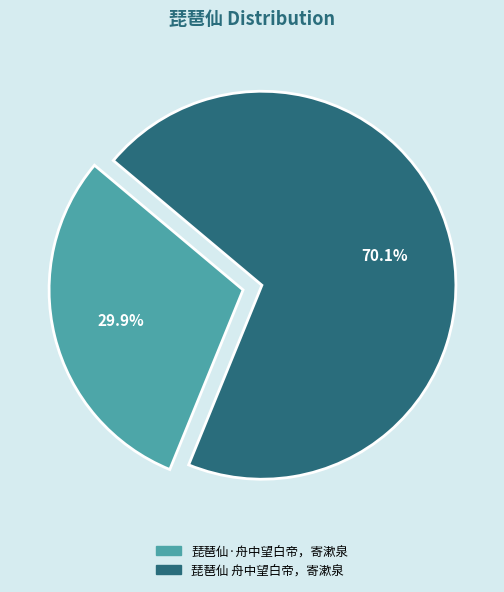

To the nearest percent, what is the difference between the largest and smallest slice percentages?

40%